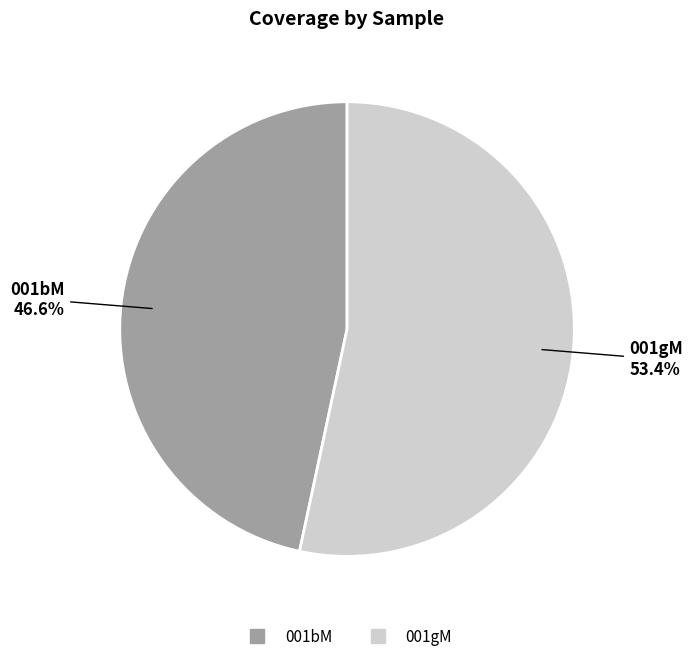

Which slice is the largest?

001gM